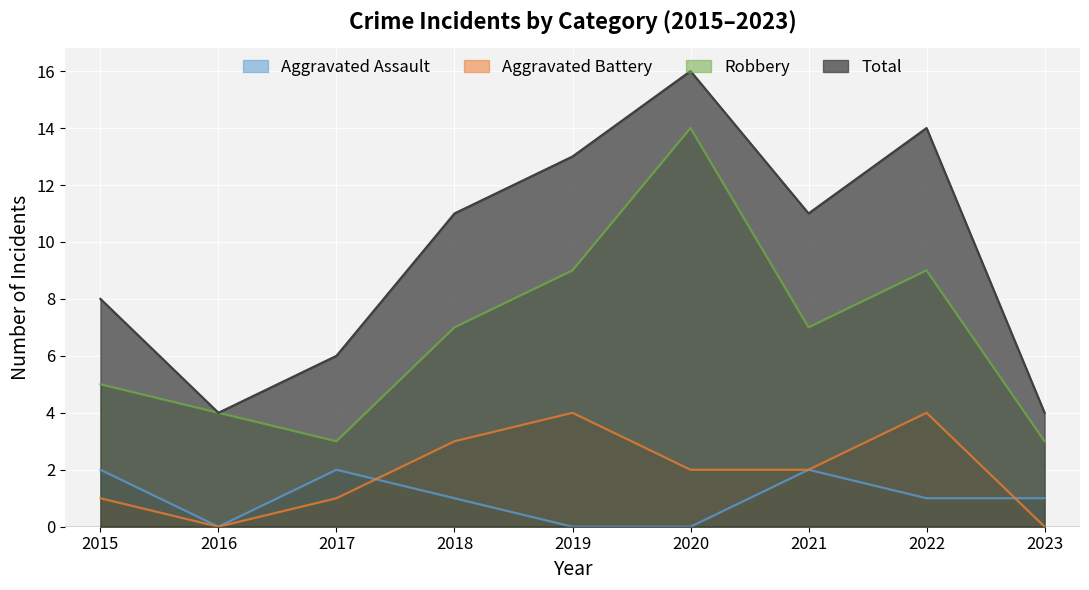

How many interior local peaks does the Total series have?

2